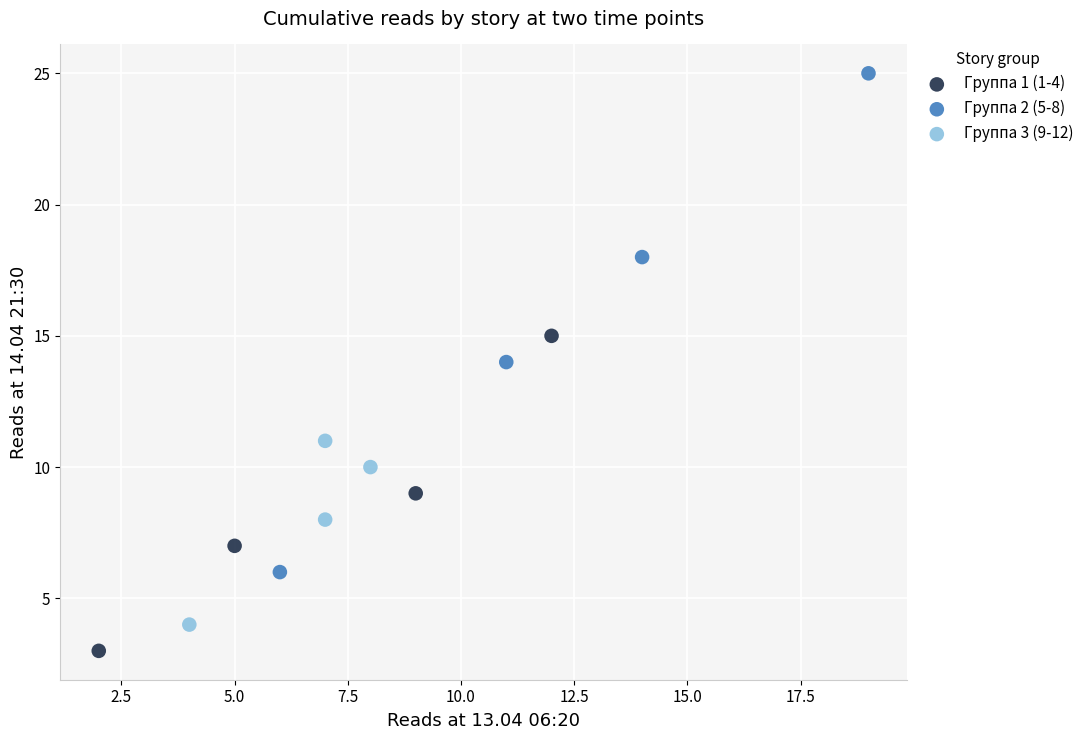

Which series has the largest Y range (max minus min)?

Группа 2 (5-8)